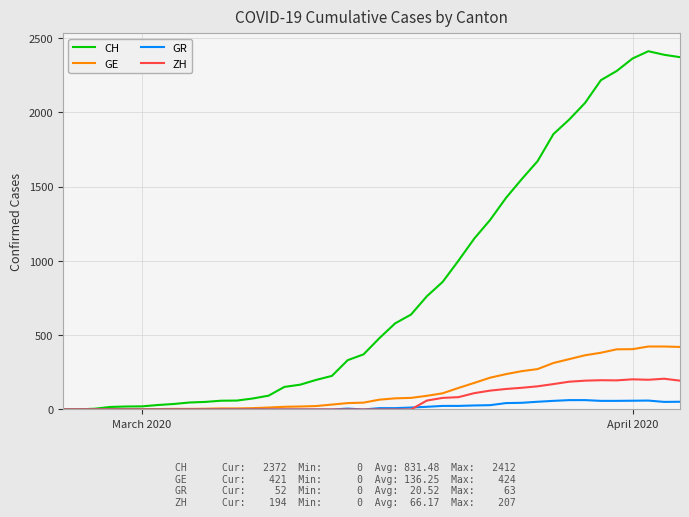

Rank the series by their maximum value, from highest to lowest.

CH, GE, ZH, GR